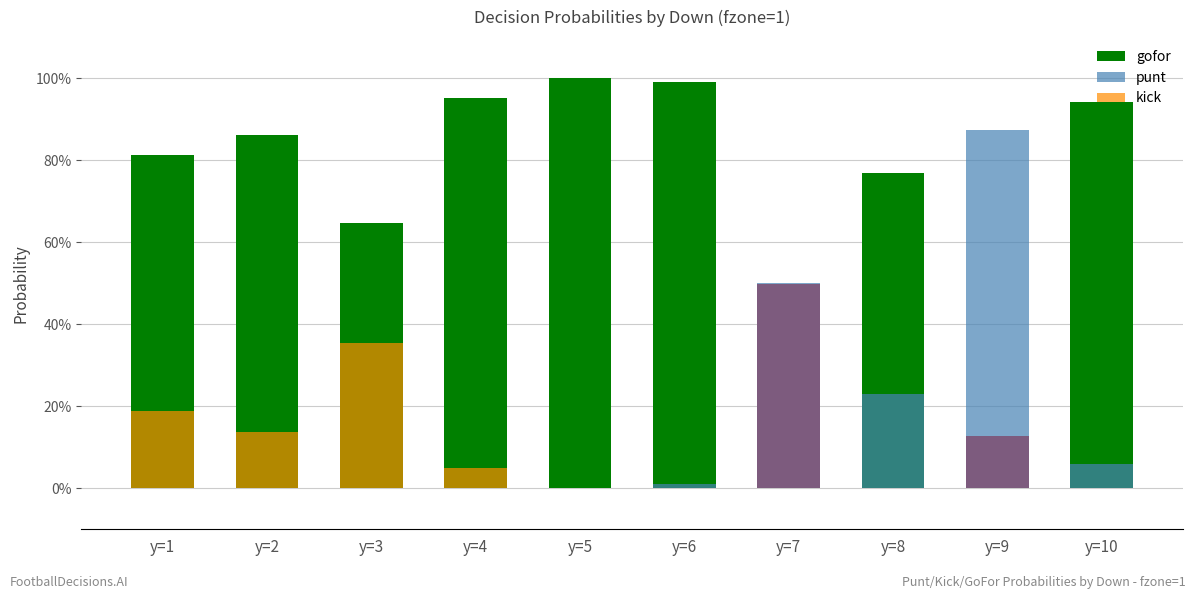

The value of kick at y=7 is 0.1. True or false?

False